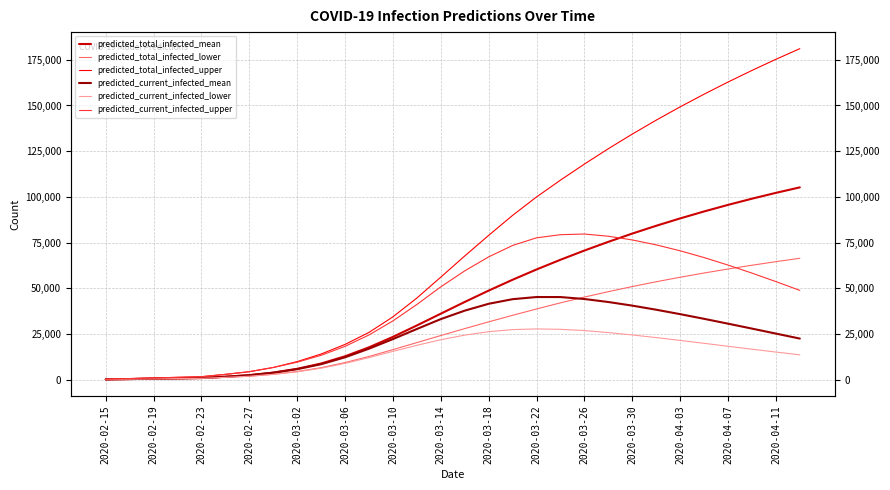

True or false: predicted_total_infected_lower and predicted_total_infected_upper cross at least once.

False